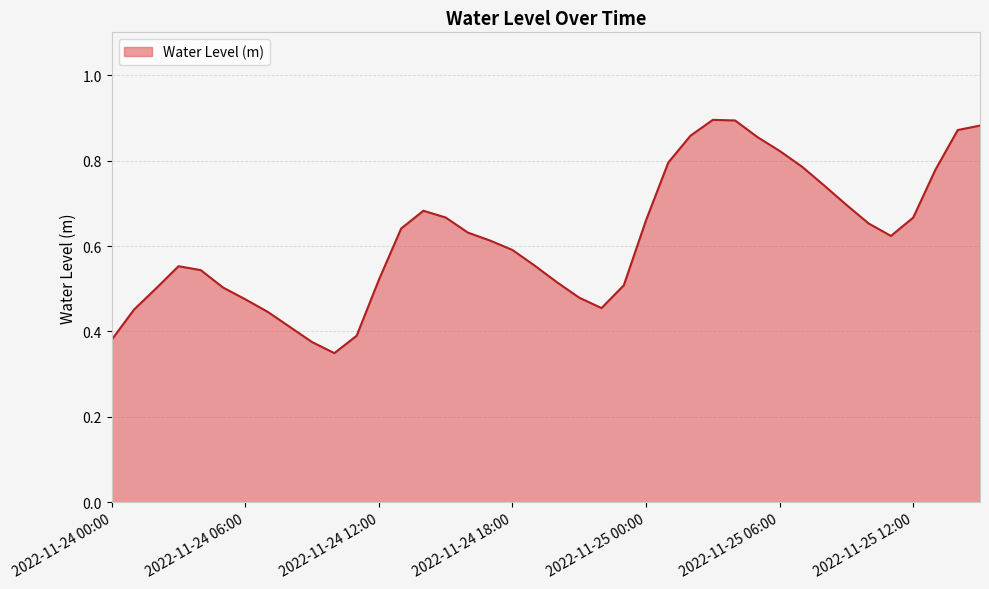

At which label is the value closest to 0?

2022-11-24 10:00